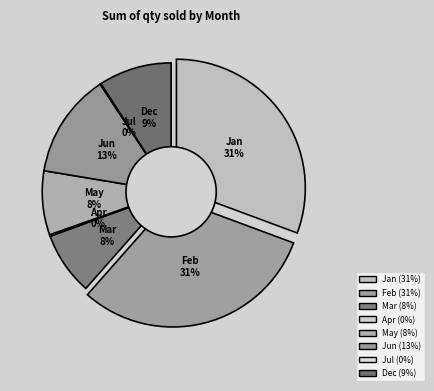

The Jan slice represents 31% of the pie. True or false?

True